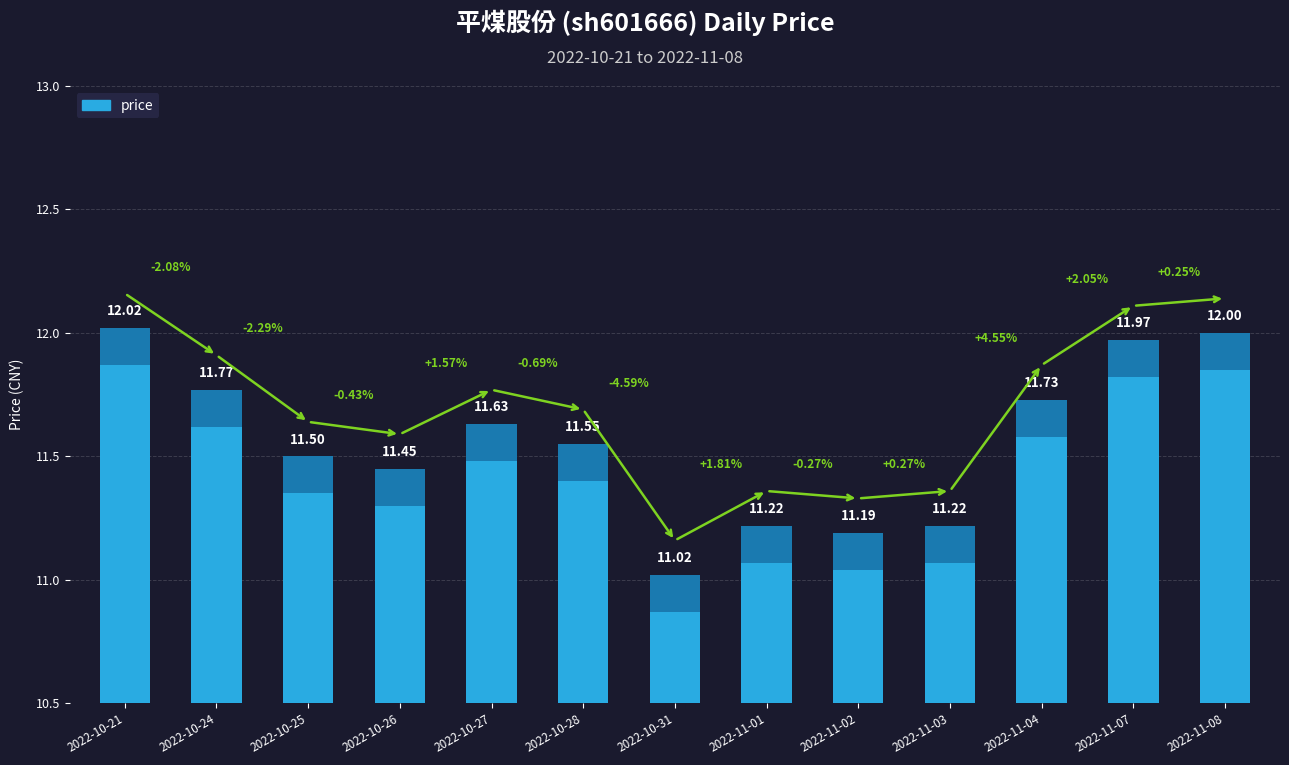

True or false: the data shows 11.5 at 2022-10-25.

True